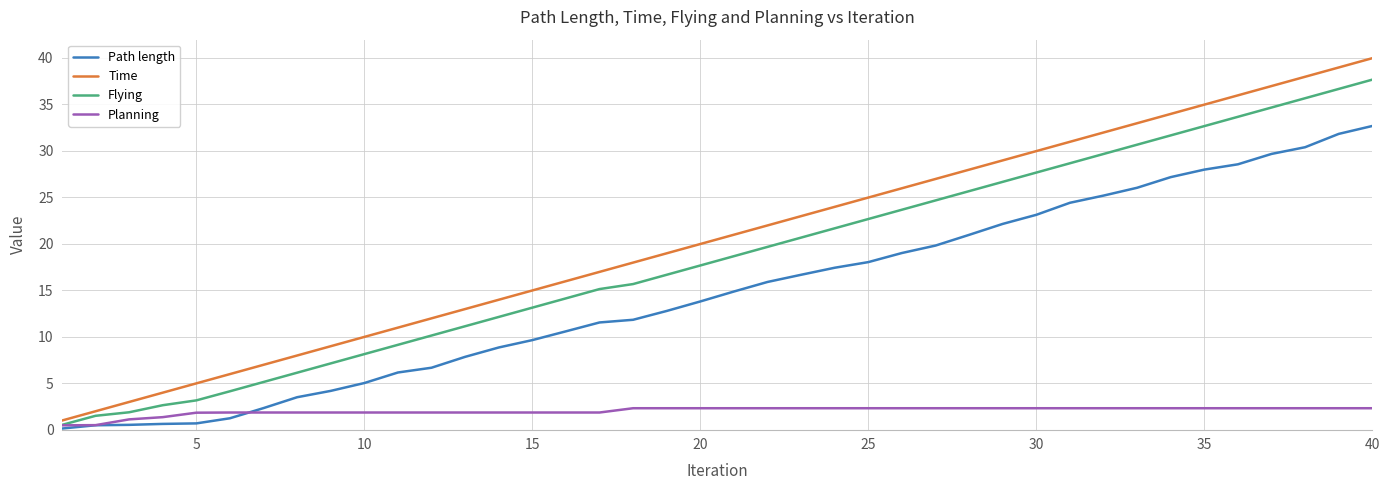

Which series has the widest spread of values?

Time